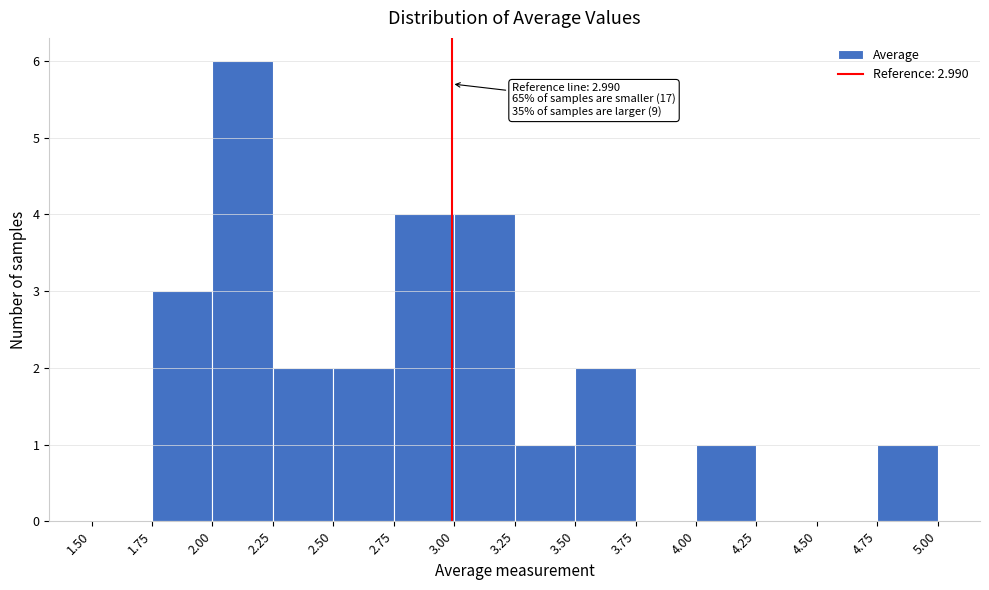

Over which range of the x-axis is the bar tallest?

2.00 to 2.25